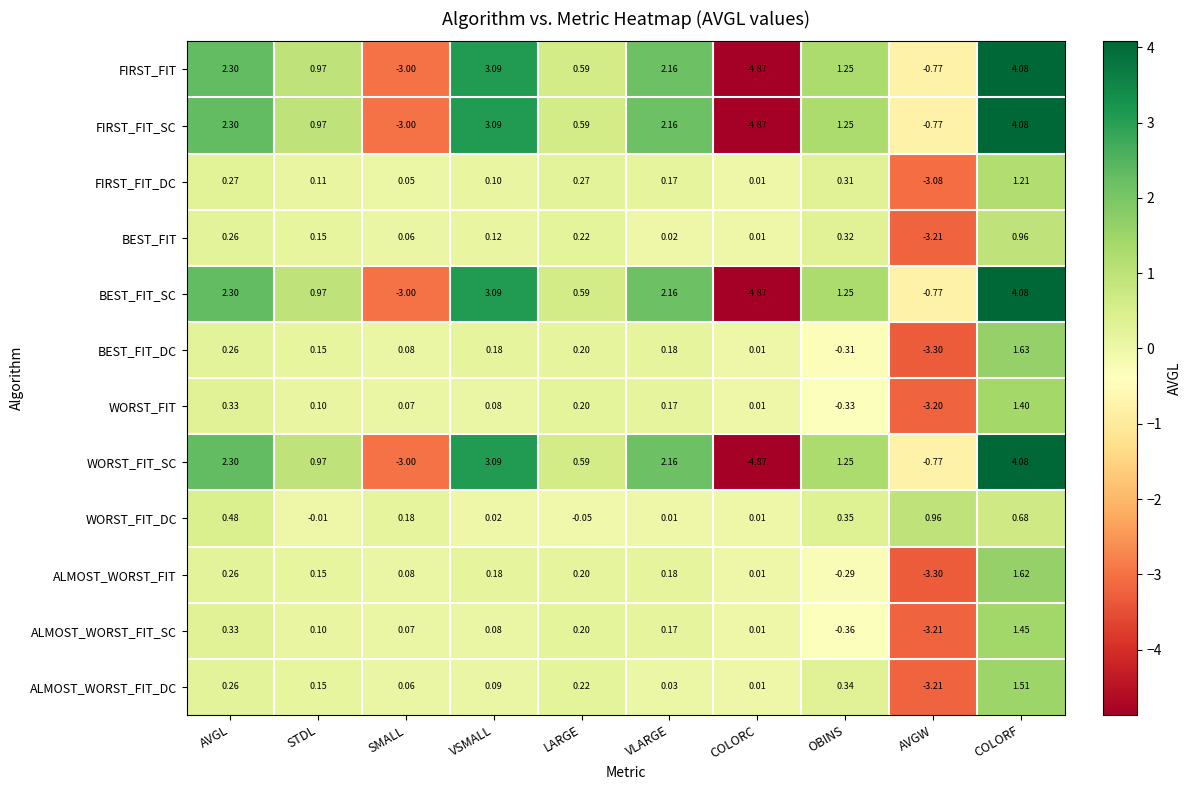

Where is BEST_FIT_DC nearest to the value 0?

COLORC